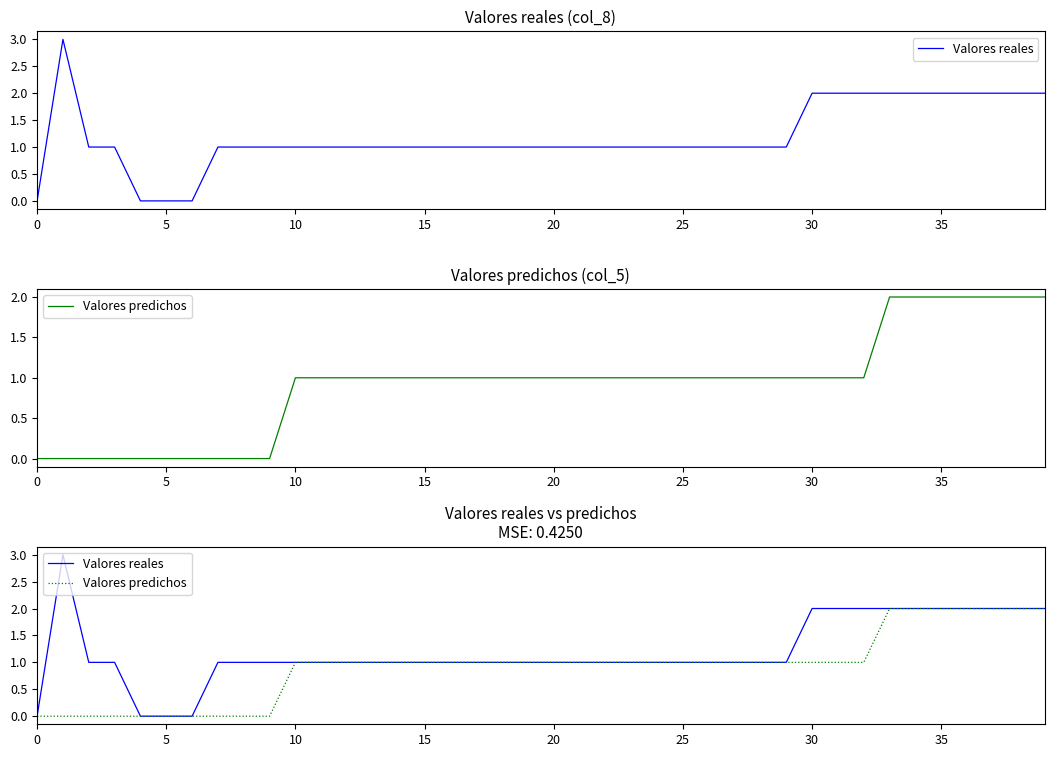

What is the difference between the maximum and minimum values in the Valores reales series?

3